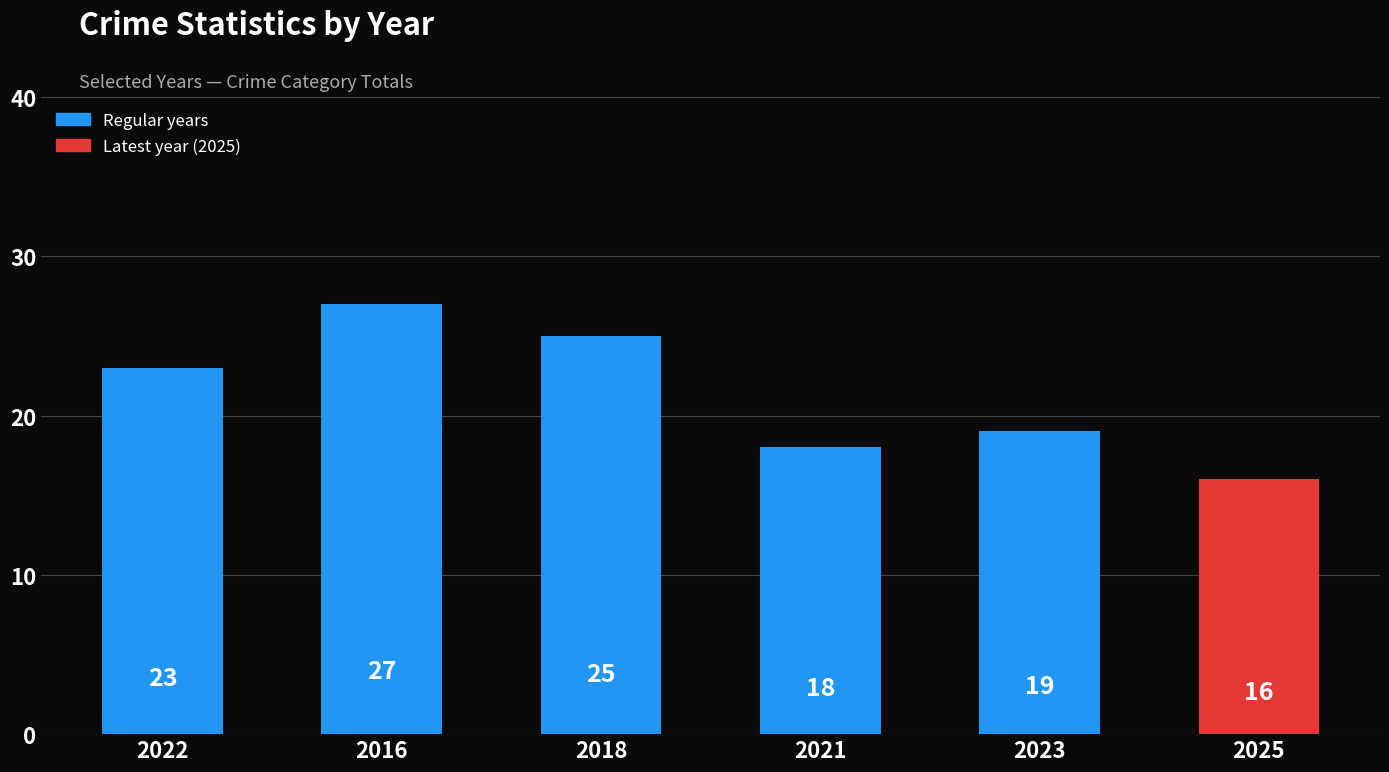

Reading left to right, list all the values displayed in this chart.

23	27	25	18	19	16